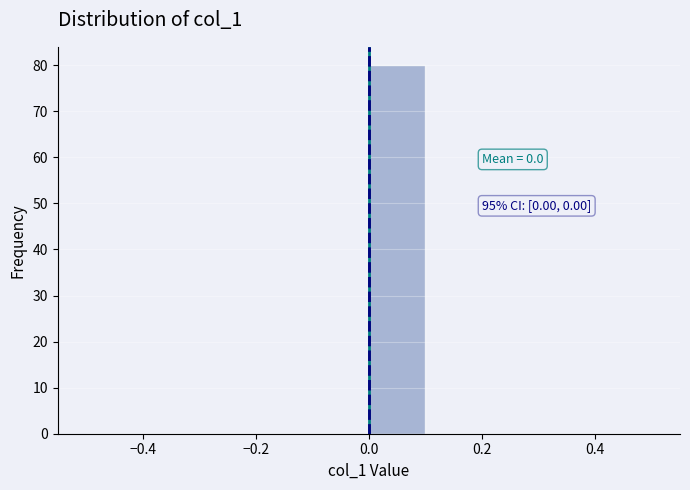

Over which range of the x-axis is the bar tallest?

0.0 to 0.1